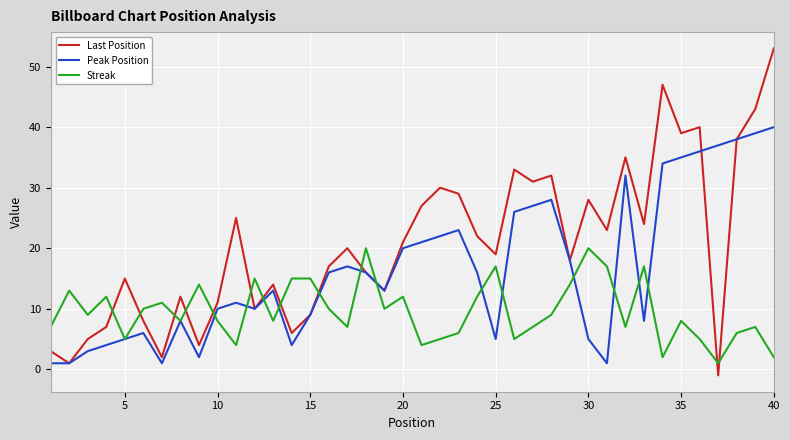

Reading left to right, list all the values displayed in this chart.

Last Position: 3	1	5	7	15	8	2	12	4	11	25	10	14	6	9	17	20	16	13	21	27	30	29	22	19	33	31	32	18	28	23	35	24	47	39	40	-1	38	43	53
Peak Position: 1	1	3	4	5	6	1	8	2	10	11	10	13	4	9	16	17	16	13	20	21	22	23	16	5	26	27	28	18	5	1	32	8	34	35	36	37	38	39	40
Streak: 7	13	9	12	5	10	11	8	14	8	4	15	8	15	15	10	7	20	10	12	4	5	6	12	17	5	7	9	14	20	17	7	17	2	8	5	1	6	7	2